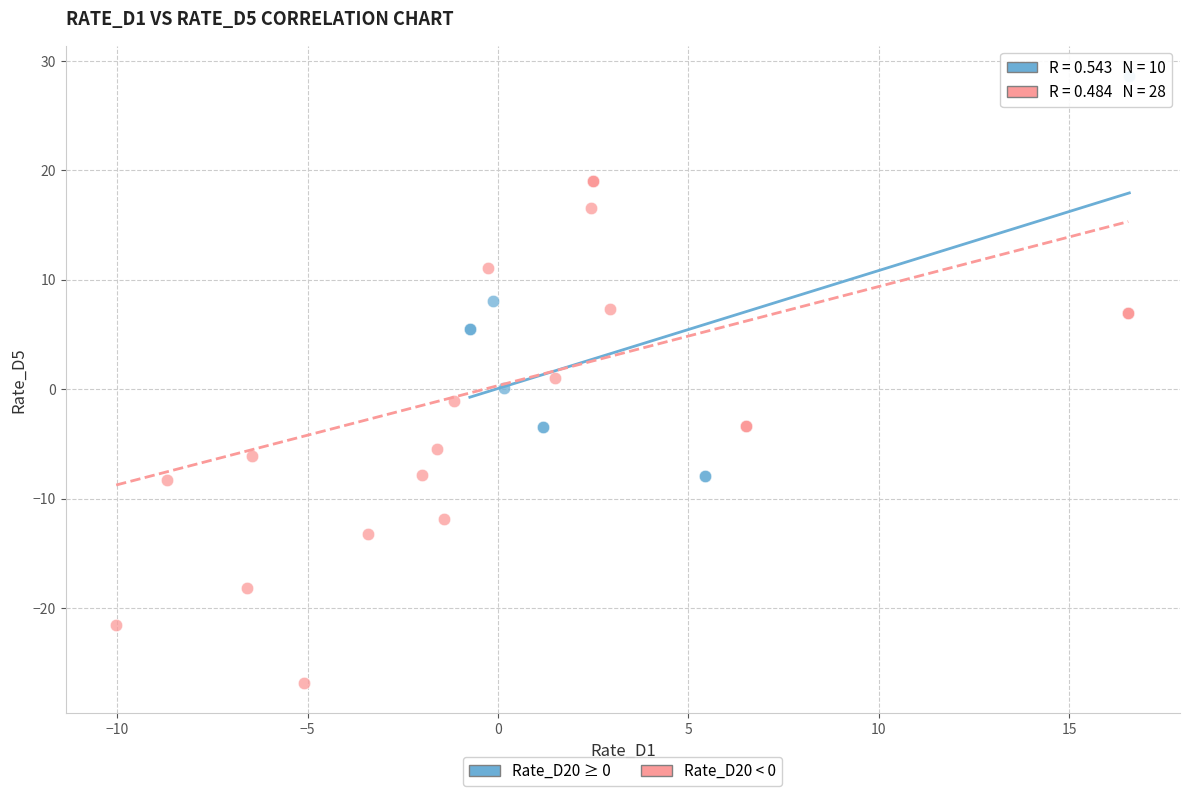

Which series has the widest spread of Y values?

Rate_D20 < 0